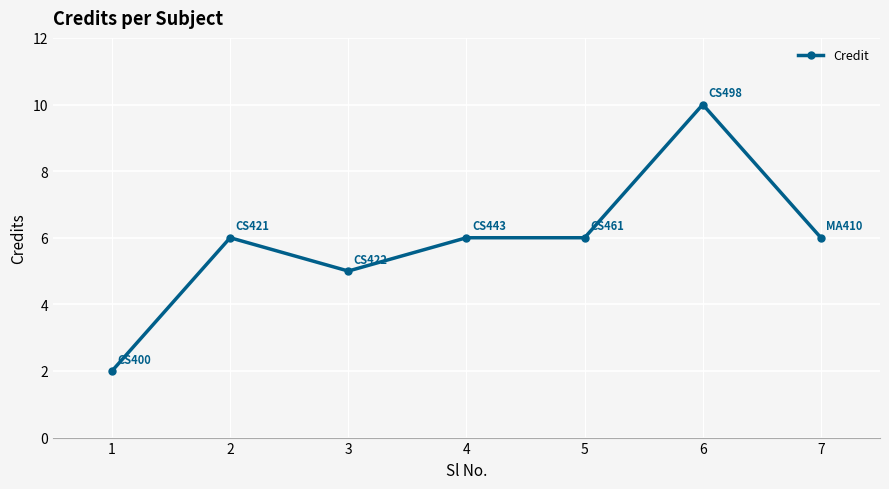

Is it true that the value at 2 is 6?

True